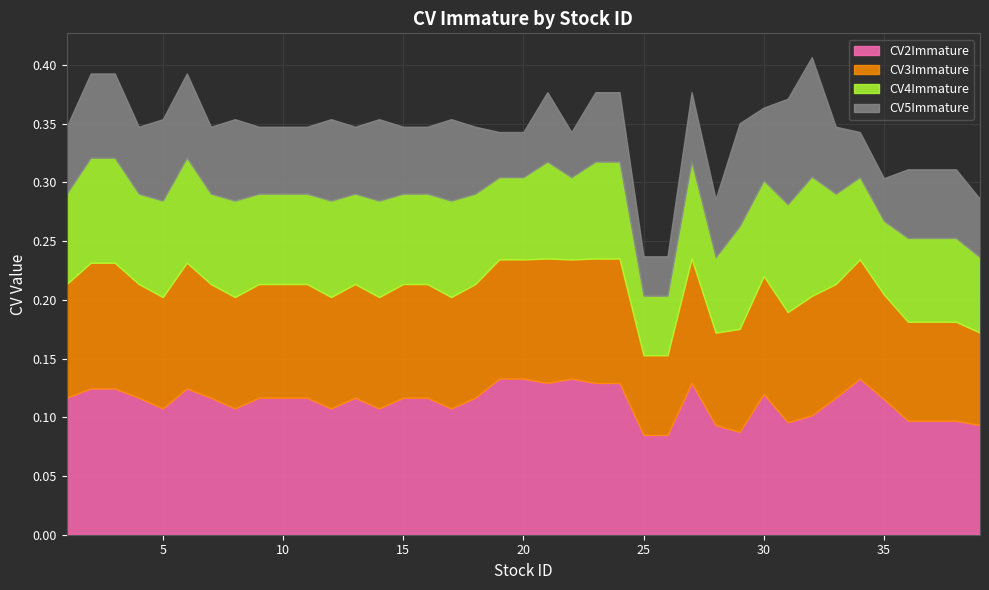

What is the sum of all CV4Immature values?

3.0